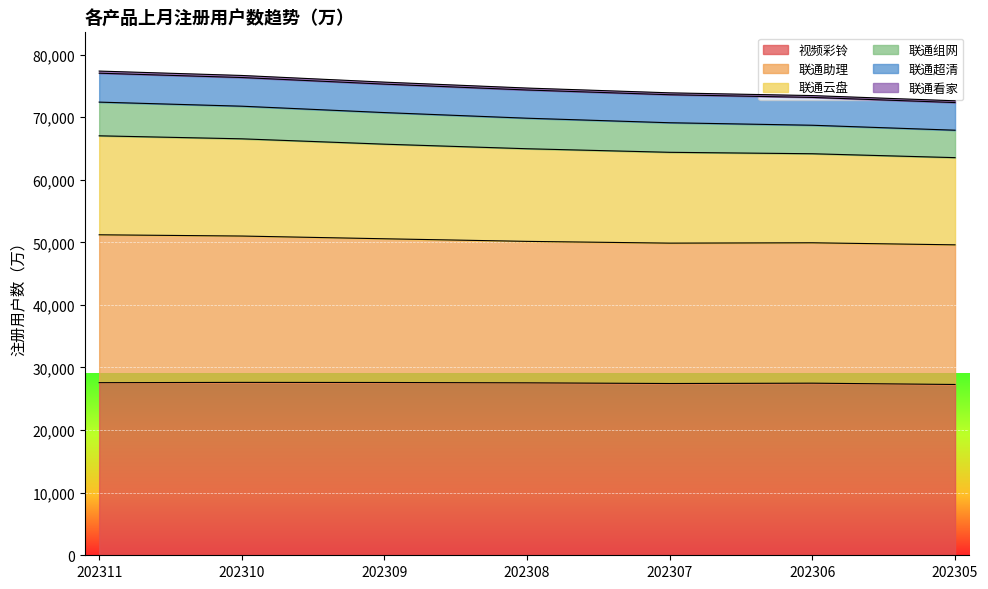

What is the sum of the 视频彩铃 values at 202311 and 202310?

55194.6